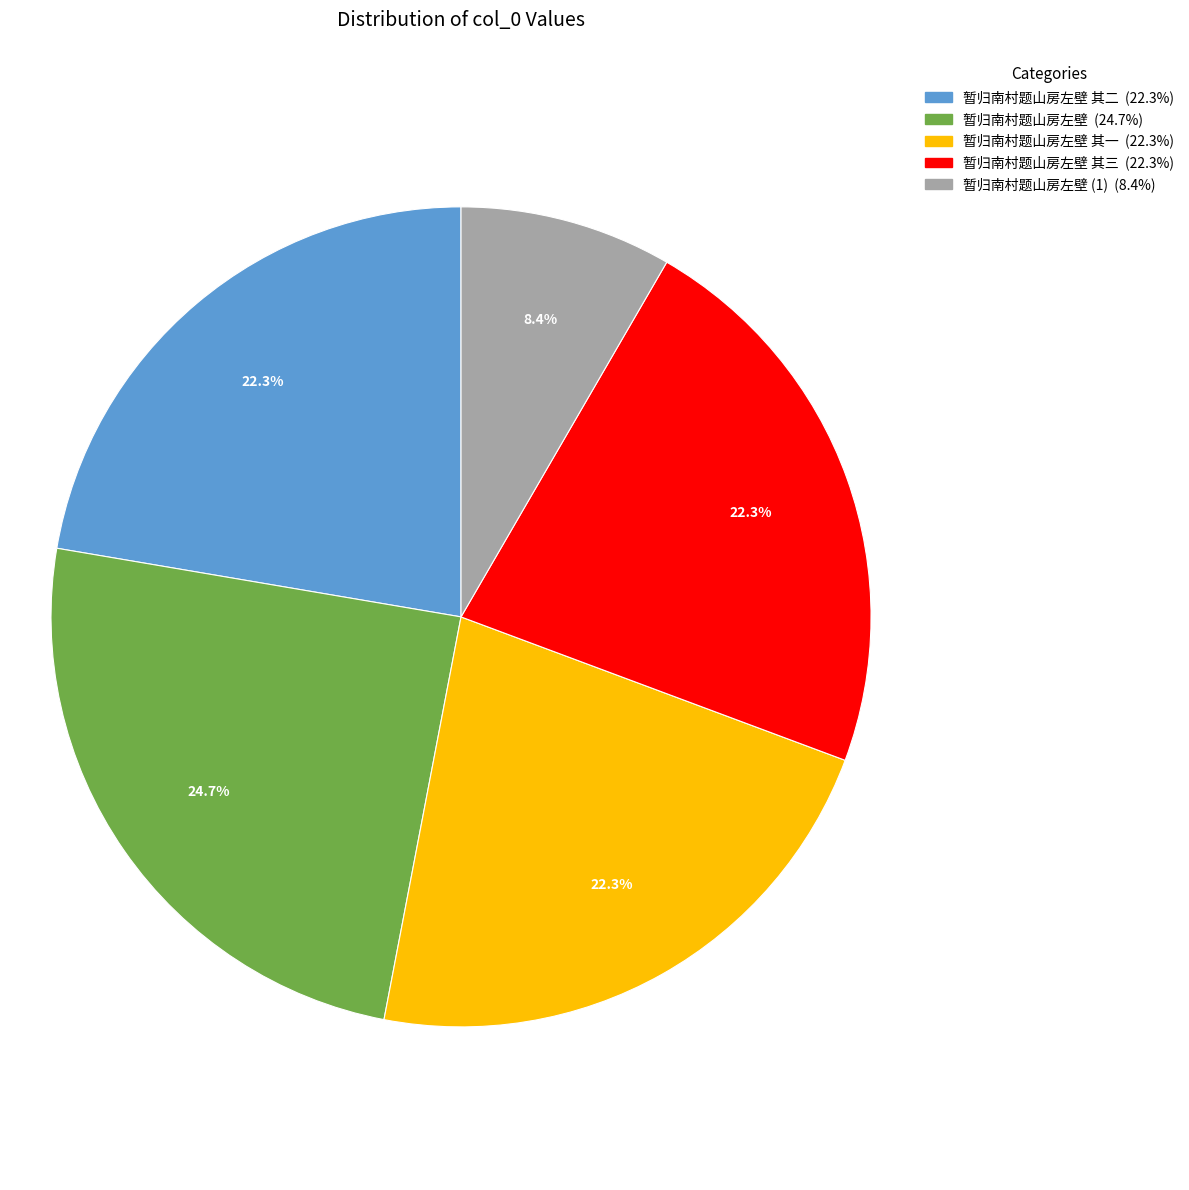

Is there any slice that represents more than half of the pie?

No